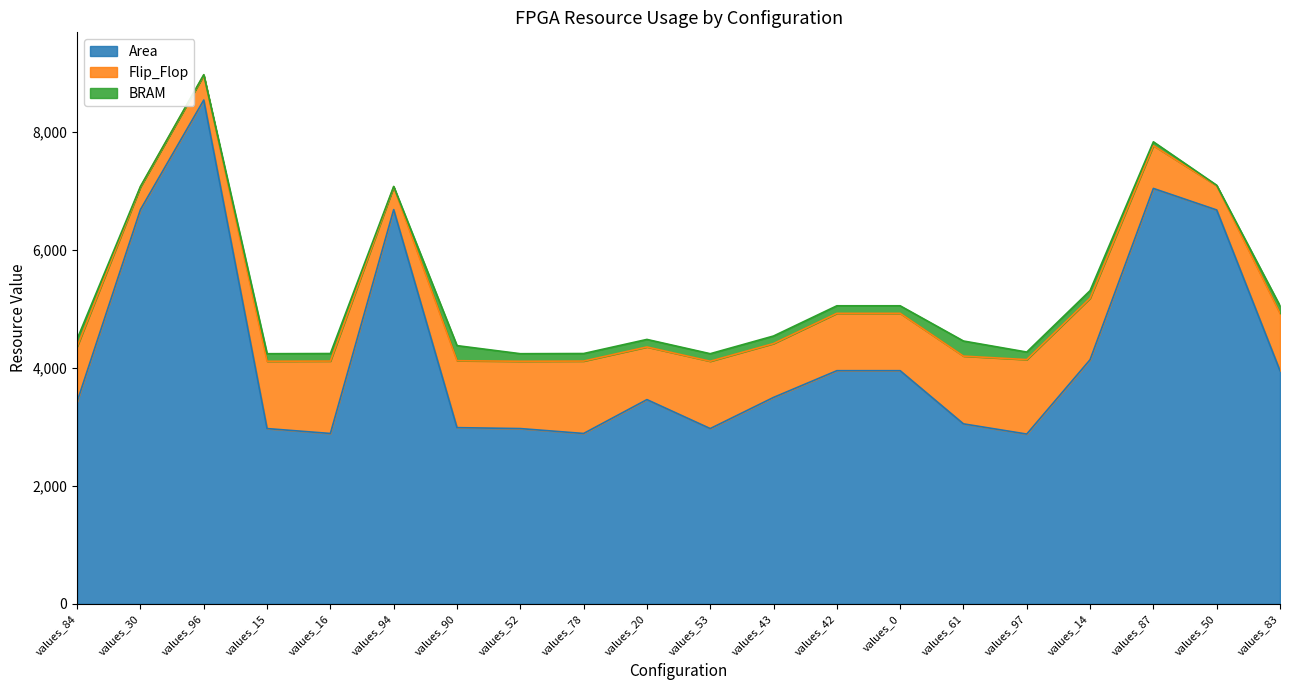

What are all the series names shown in the legend?

Area, Flip_Flop, BRAM